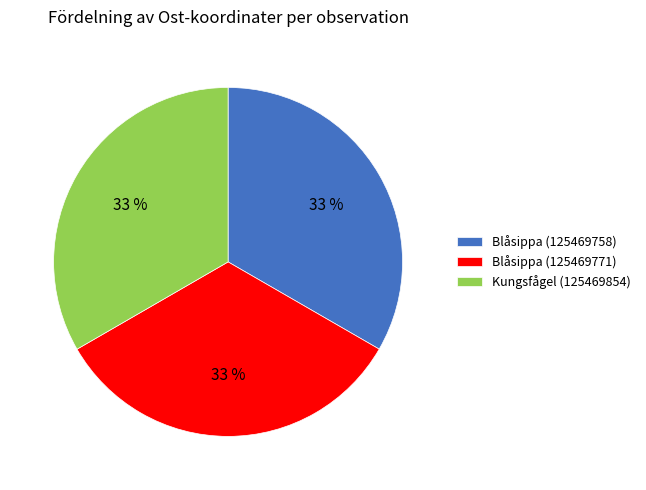

Is Blåsippa (125469771) the majority of the pie?

No